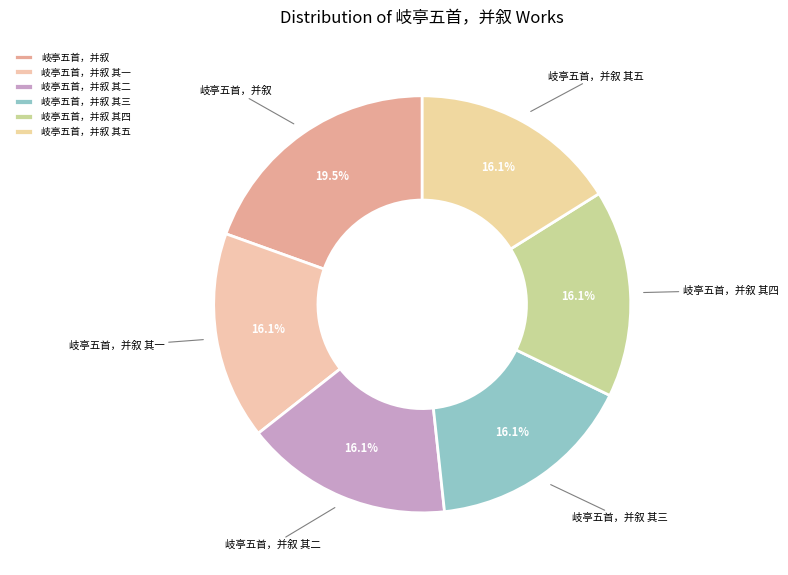

What is the total percentage of 岐亭五首，并叙 and 岐亭五首，并叙 其二?

35.6%